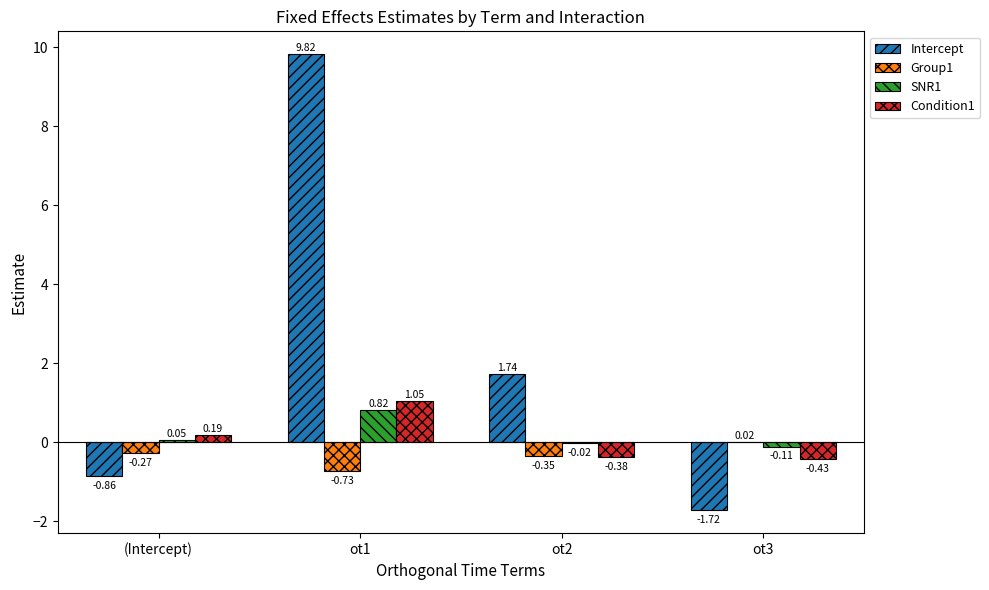

Which series changed the most between (Intercept) and ot1?

Intercept